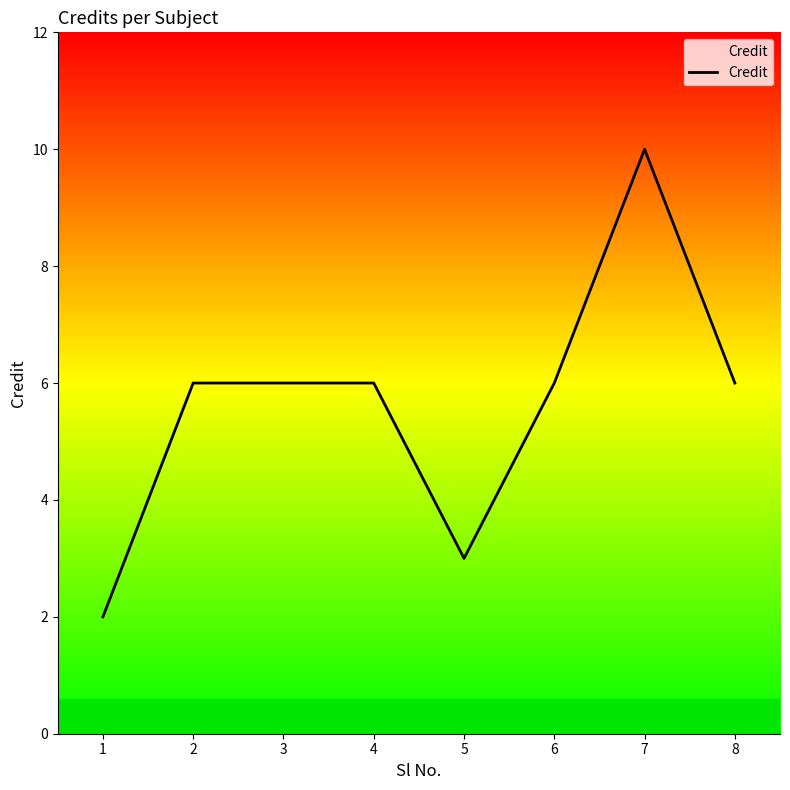

The value at 2 is 3. True or false?

False